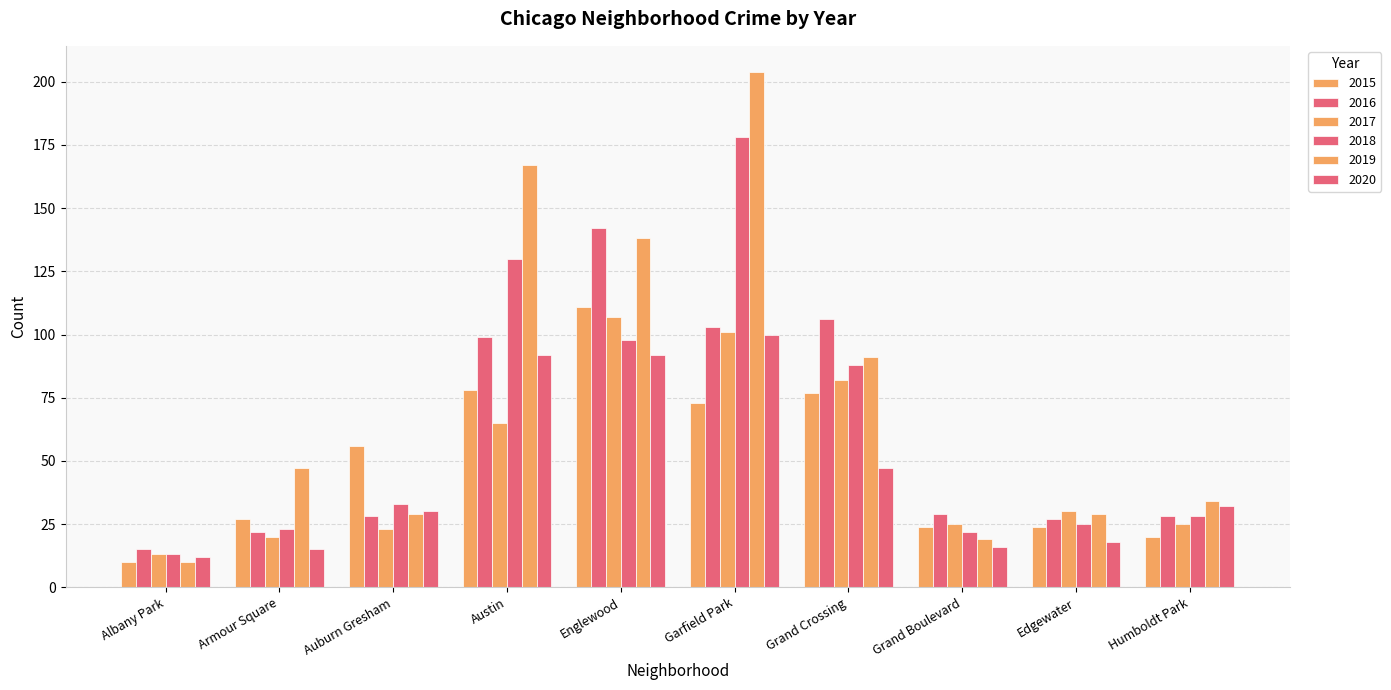

What is the difference between the maximum and minimum values in the 2015 series?

101